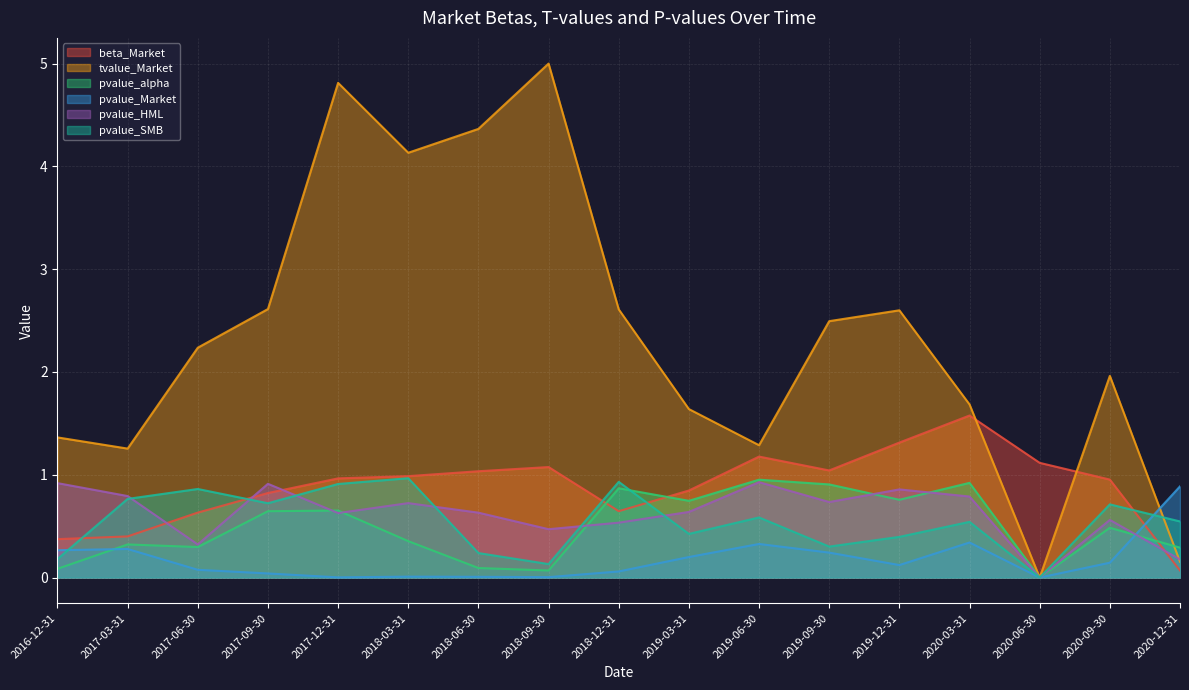

Reading left to right, what are all the values shown in this chart?

beta_Market: 2016-12-31=0.4	2017-03-31=0.4	2017-06-30=0.6	2017-09-30=0.8	2017-12-31=1.0	2018-03-31=1.0	2018-06-30=1.0	2018-09-30=1.1	2018-12-31=0.6	2019-03-31=0.8	2019-06-30=1.2	2019-09-30=1.0	2019-12-31=1.3	2020-03-31=1.6	2020-06-30=1.1	2020-09-30=1.0	2020-12-31=0.1
tvalue_Market: 2016-12-31=1.4	2017-03-31=1.3	2017-06-30=2.2	2017-09-30=2.6	2017-12-31=4.8	2018-03-31=4.1	2018-06-30=4.4	2018-09-30=5.0	2018-12-31=2.6	2019-03-31=1.6	2019-06-30=1.3	2019-09-30=2.5	2019-12-31=2.6	2020-03-31=1.7	2020-06-30=0.0	2020-09-30=2.0	2020-12-31=0.2
pvalue_alpha: 2016-12-31=0.1	2017-03-31=0.3	2017-06-30=0.3	2017-09-30=0.6	2017-12-31=0.7	2018-03-31=0.4	2018-06-30=0.1	2018-09-30=0.1	2018-12-31=0.9	2019-03-31=0.7	2019-06-30=1.0	2019-09-30=0.9	2019-12-31=0.8	2020-03-31=0.9	2020-06-30=0.0	2020-09-30=0.5	2020-12-31=0.3
pvalue_Market: 2016-12-31=0.3	2017-03-31=0.3	2017-06-30=0.1	2017-09-30=0.0	2017-12-31=0.0	2018-03-31=0.0	2018-06-30=0.0	2018-09-30=0.0	2018-12-31=0.1	2019-03-31=0.2	2019-06-30=0.3	2019-09-30=0.2	2019-12-31=0.1	2020-03-31=0.3	2020-06-30=0.0	2020-09-30=0.1	2020-12-31=0.9
pvalue_HML: 2016-12-31=0.9	2017-03-31=0.8	2017-06-30=0.3	2017-09-30=0.9	2017-12-31=0.6	2018-03-31=0.7	2018-06-30=0.6	2018-09-30=0.5	2018-12-31=0.5	2019-03-31=0.6	2019-06-30=0.9	2019-09-30=0.7	2019-12-31=0.9	2020-03-31=0.8	2020-06-30=0.0	2020-09-30=0.6	2020-12-31=0.2
pvalue_SMB: 2016-12-31=0.2	2017-03-31=0.8	2017-06-30=0.9	2017-09-30=0.7	2017-12-31=0.9	2018-03-31=1.0	2018-06-30=0.2	2018-09-30=0.1	2018-12-31=0.9	2019-03-31=0.4	2019-06-30=0.6	2019-09-30=0.3	2019-12-31=0.4	2020-03-31=0.5	2020-06-30=0.0	2020-09-30=0.7	2020-12-31=0.5